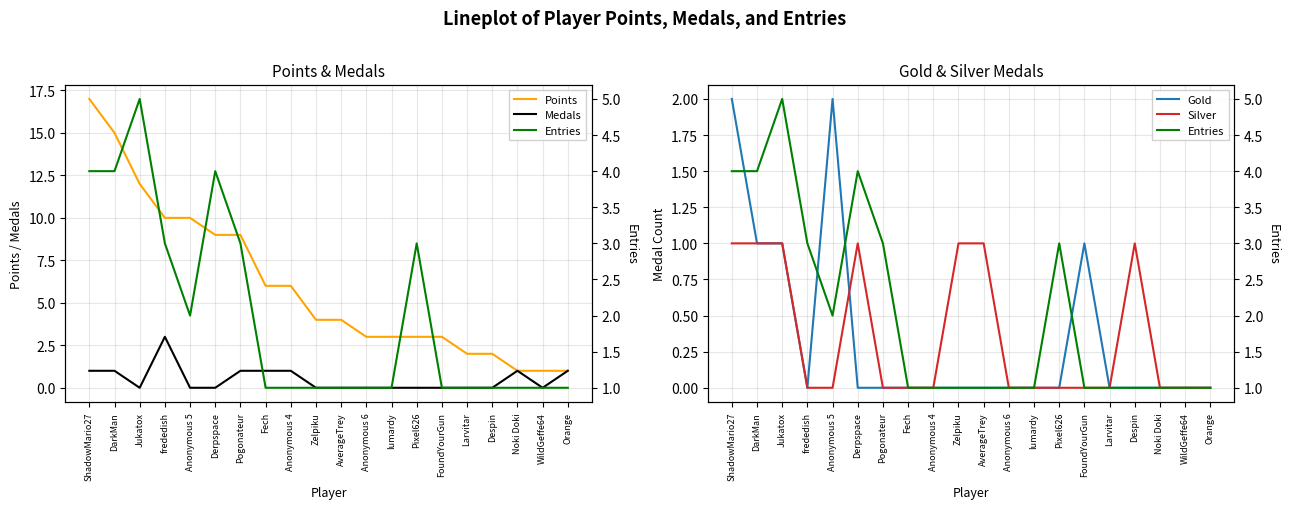

What is the difference between the maximum and minimum values in the Medals series?

3